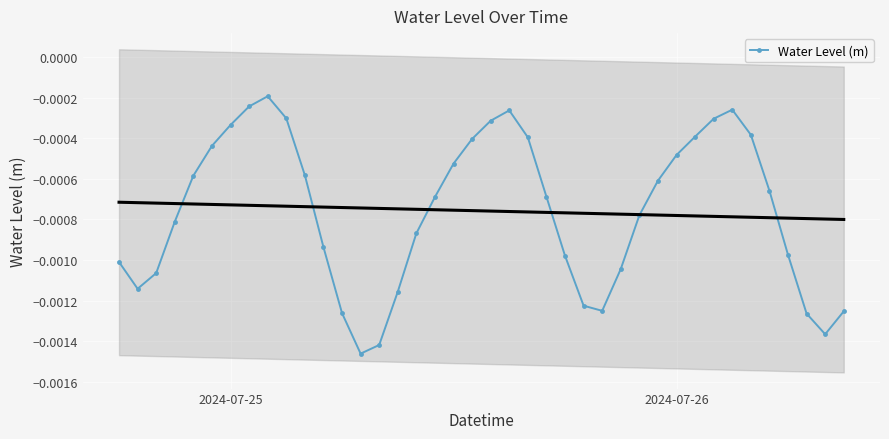

In Water Level (m), how many points are lower than both neighbors (excluding endpoints)?

4